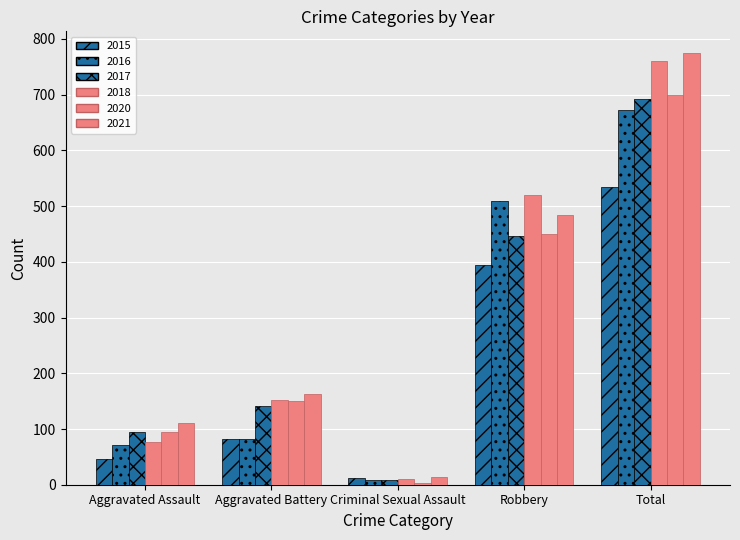

Rank the series at Robbery from lowest to highest value.

2015, 2017, 2020, 2021, 2016, 2018